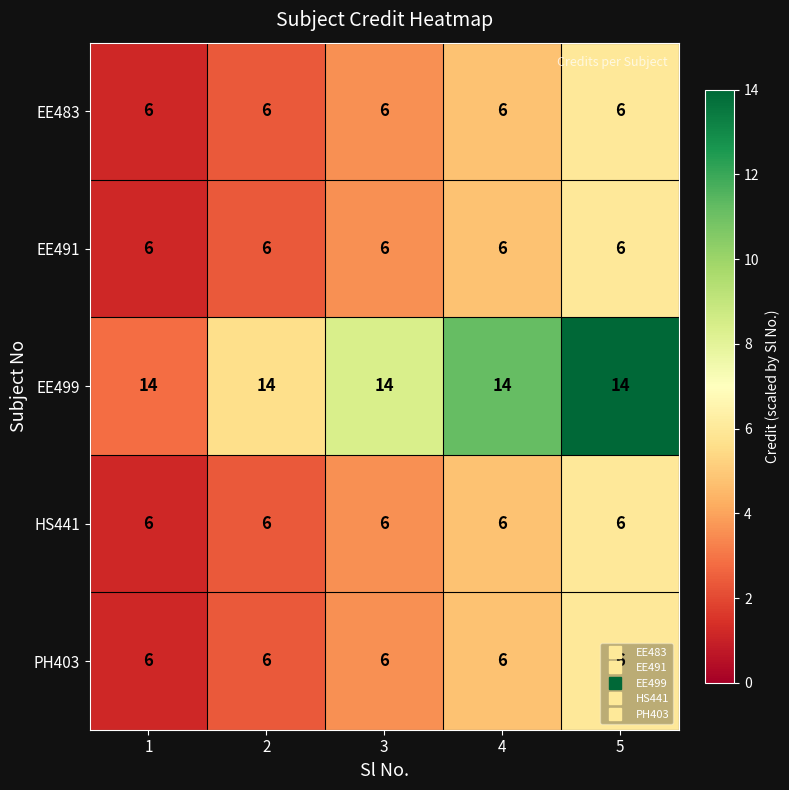

What is the approximate value of EE499 at 5?

14